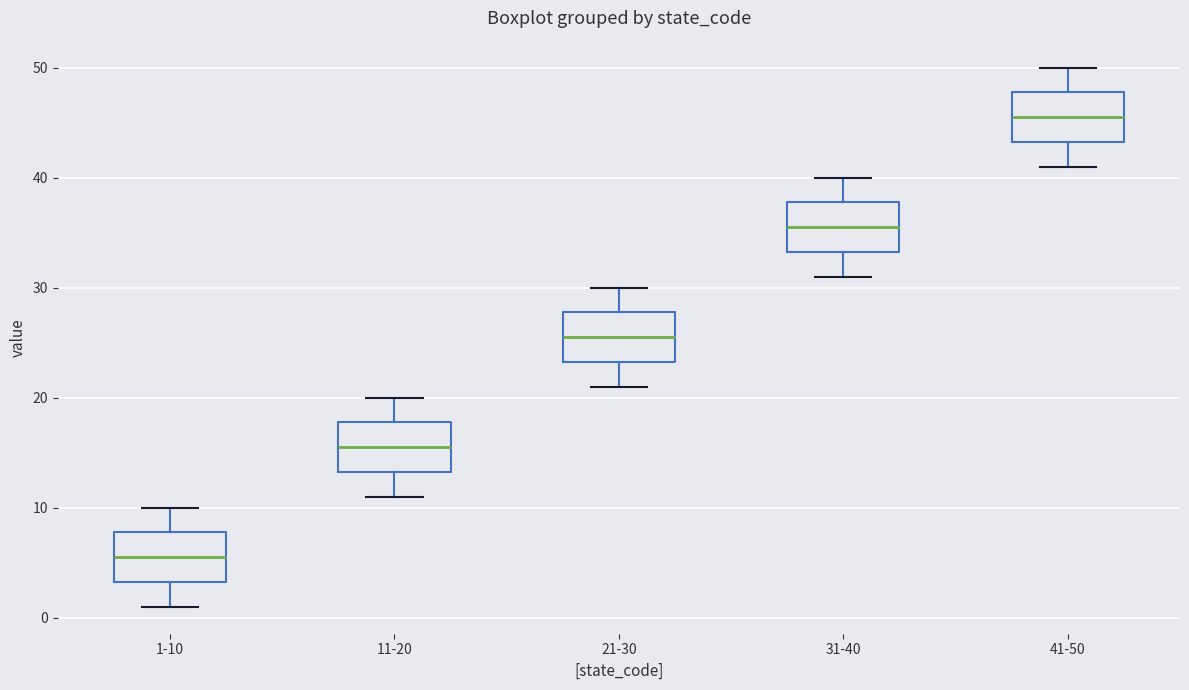

Reading left to right, transcribe this box plot: for each box, give where its median line is, the range the box spans, and where its two whiskers end, as read against the y-axis. The values are not printed on the chart, so give them approximately, as read against the axis.

1-10: median 6, box 3 to 8, whiskers 1 to 10
11-20: median 16, box 13 to 18, whiskers 11 to 20
21-30: median 26, box 23 to 28, whiskers 21 to 30
31-40: median 36, box 33 to 38, whiskers 31 to 40
41-50: median 46, box 43 to 48, whiskers 41 to 50